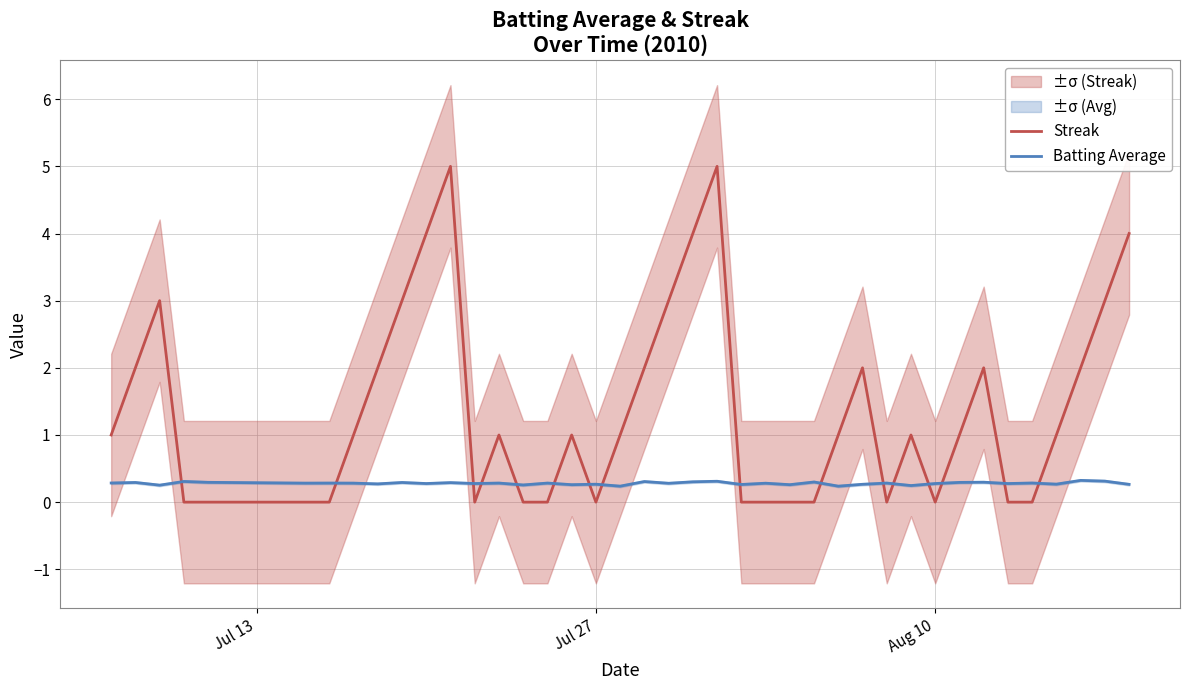

How many times do Batting Average and Streak cross each other?

16